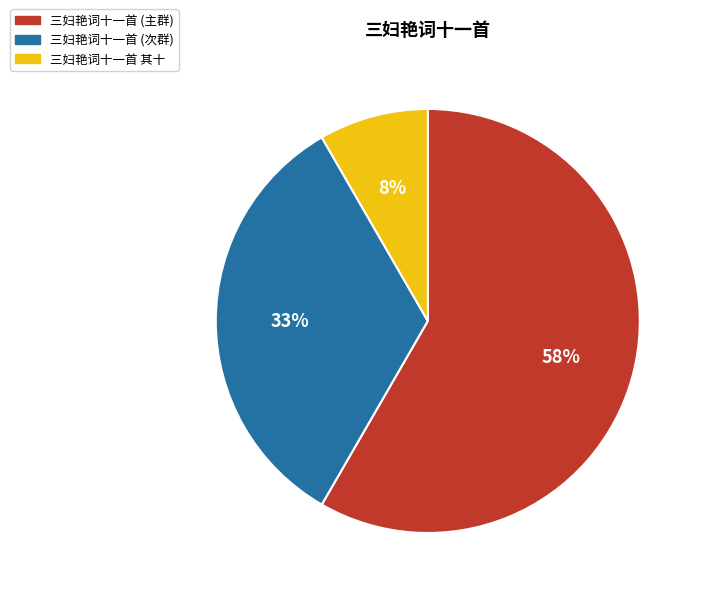

To the nearest percent, what is the average slice percentage?

33%